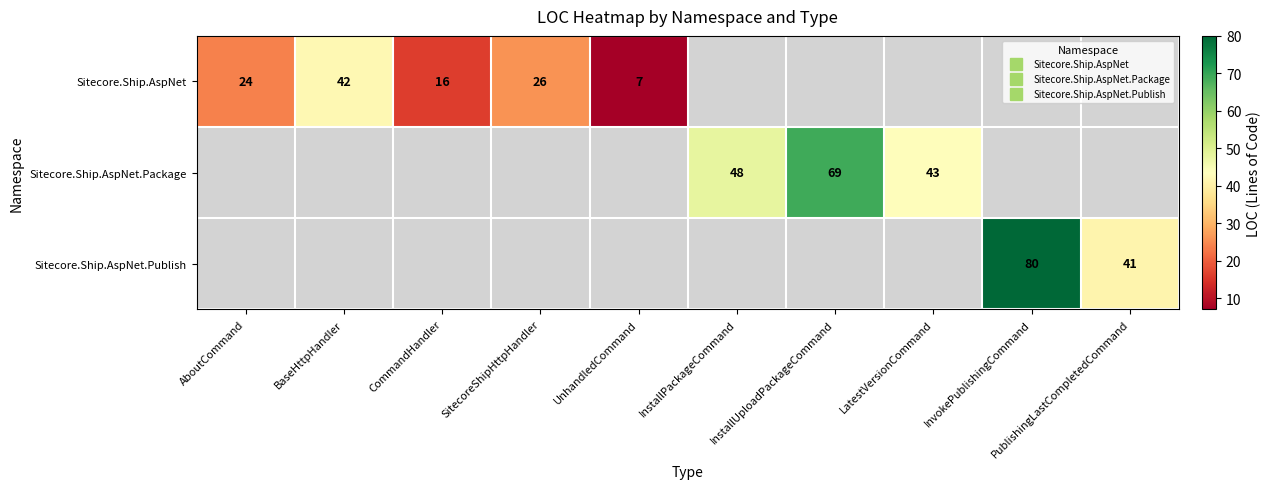

Is the value of Sitecore.Ship.AspNet at AboutCommand greater than the value of Sitecore.Ship.AspNet.Package at AboutCommand?

No